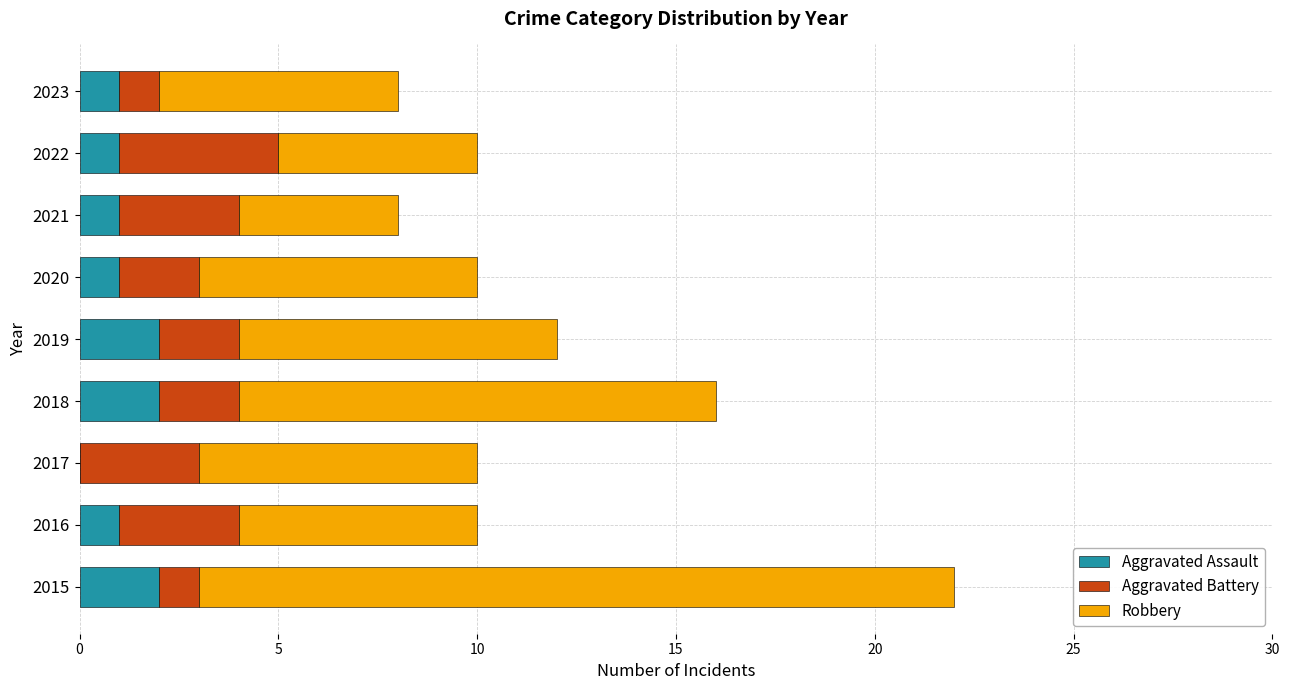

What is the total value across all series at 2019?

12